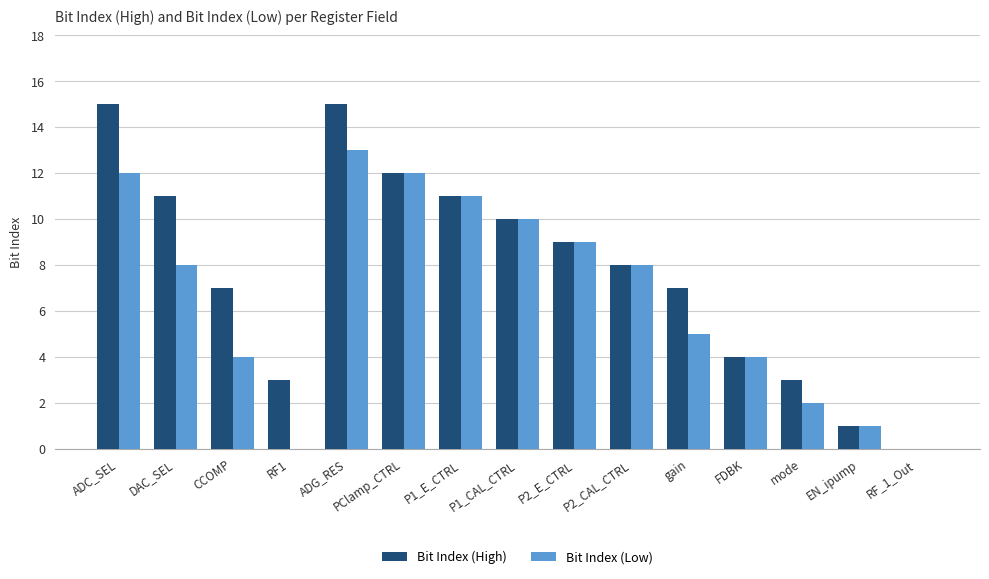

Which series has the largest total across all categories?

Bit Index (High)